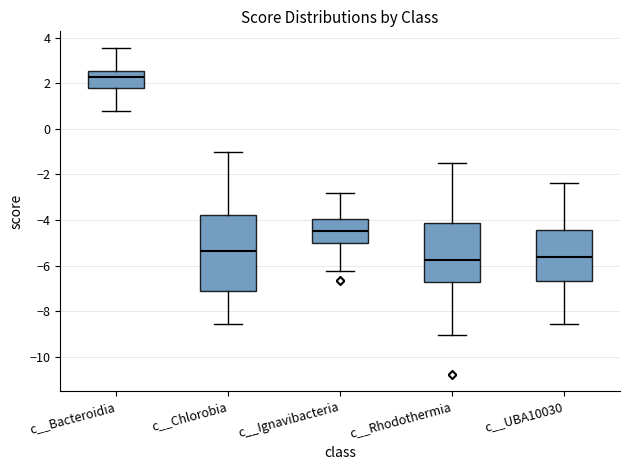

Reading left to right, transcribe this box plot: for each box, give where its median line is, the range the box spans, and where its two whiskers end, as read against the y-axis. The values are not printed on the chart, so give them approximately, as read against the axis.

c__Bacteroidia: median 2.2, box 1.8 to 2.6, whiskers 0.8 to 3.6
c__Chlorobia: median -5.4, box -7.2 to -3.8, whiskers -8.6 to -1.0
c__Ignavibacteria: median -4.4, box -5.0 to -4.0, whiskers -6.2 to -2.8
c__Rhodothermia: median -5.8, box -6.8 to -4.2, whiskers -9.0 to -1.4
c__UBA10030: median -5.6, box -6.6 to -4.4, whiskers -8.6 to -2.4